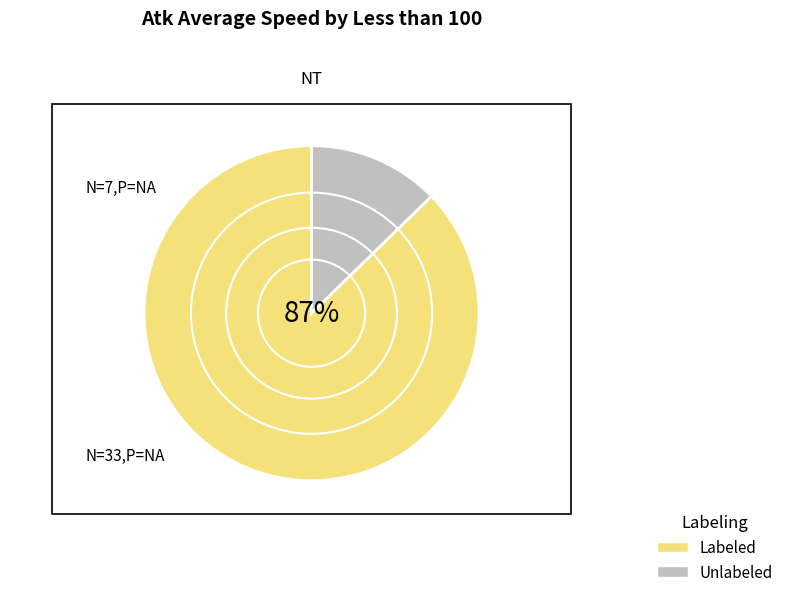

Is it true that Unlabeled is 2% of the pie?

False